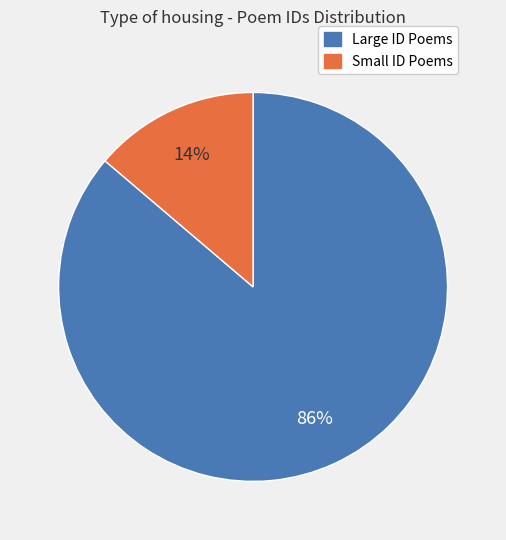

To the nearest percent, what is the difference between the largest and smallest slice percentages?

72%